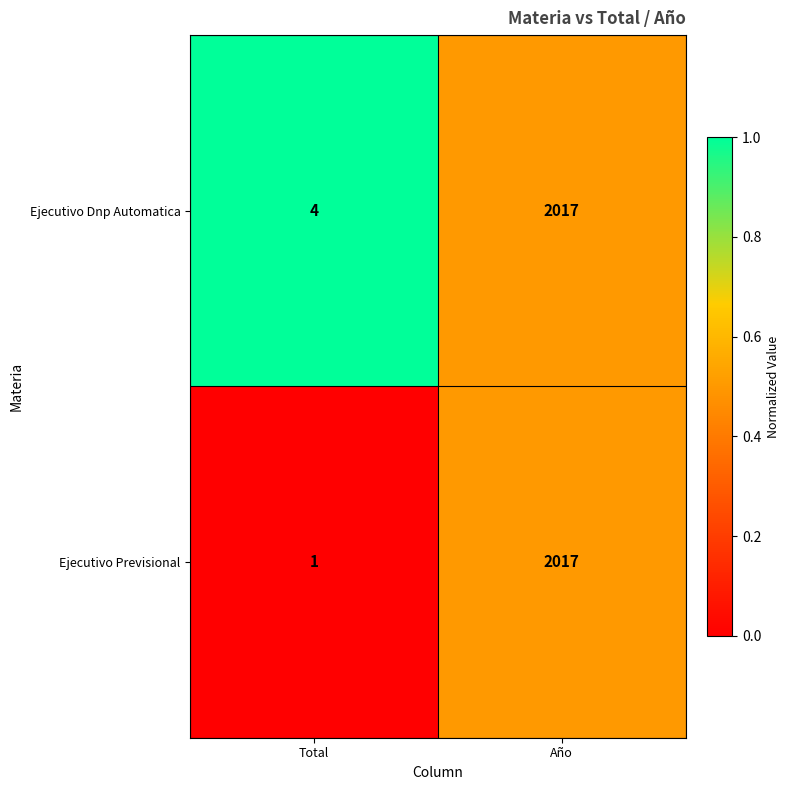

How many data points does each series have?

2